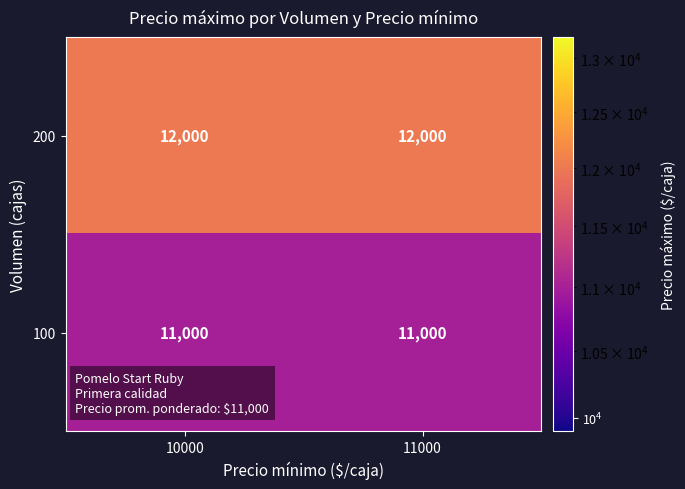

What is the highest value of the 100 series?

11000